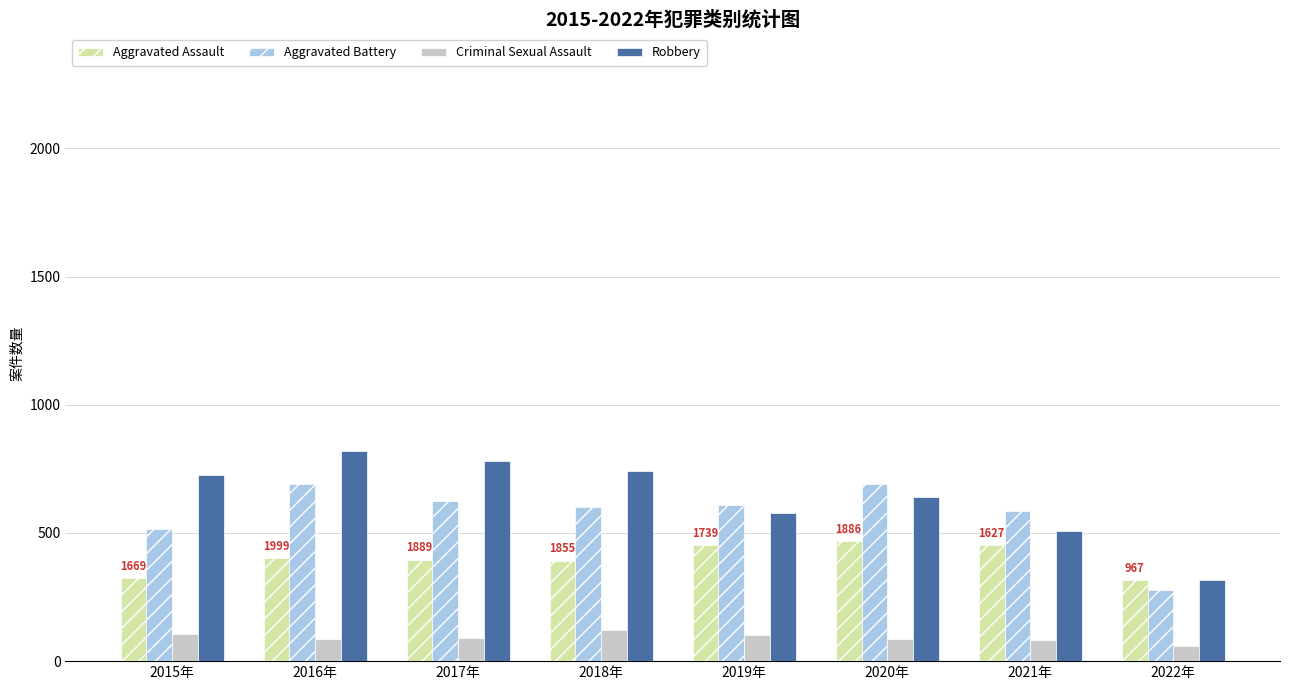

At which label does Aggravated Battery reach its minimum?

2022年